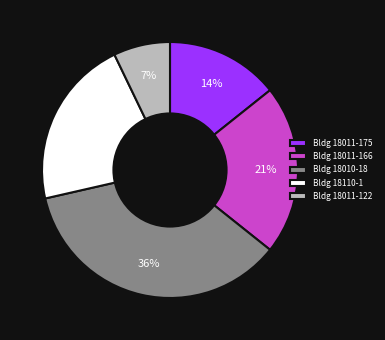

Approximately how many times larger is the value at Bldg 18011-166 compared to Bldg 18011-175?

1.5